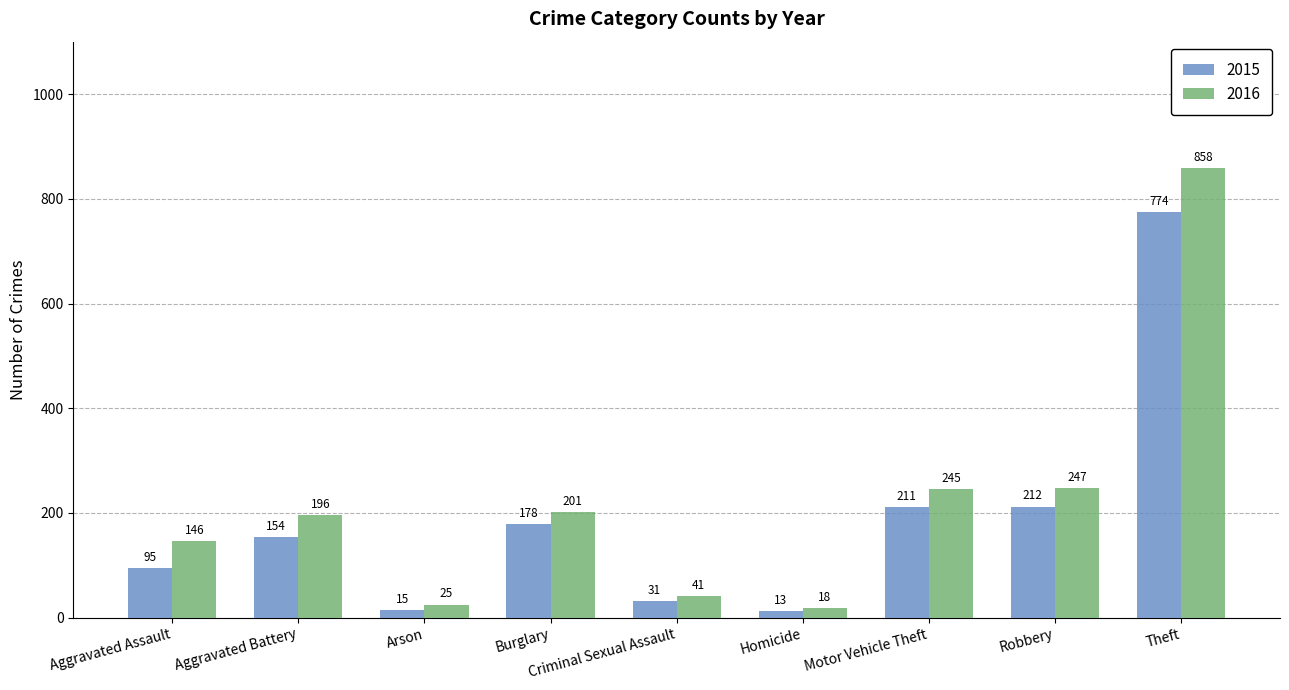

How many data points in 2015 are less than 154?

4